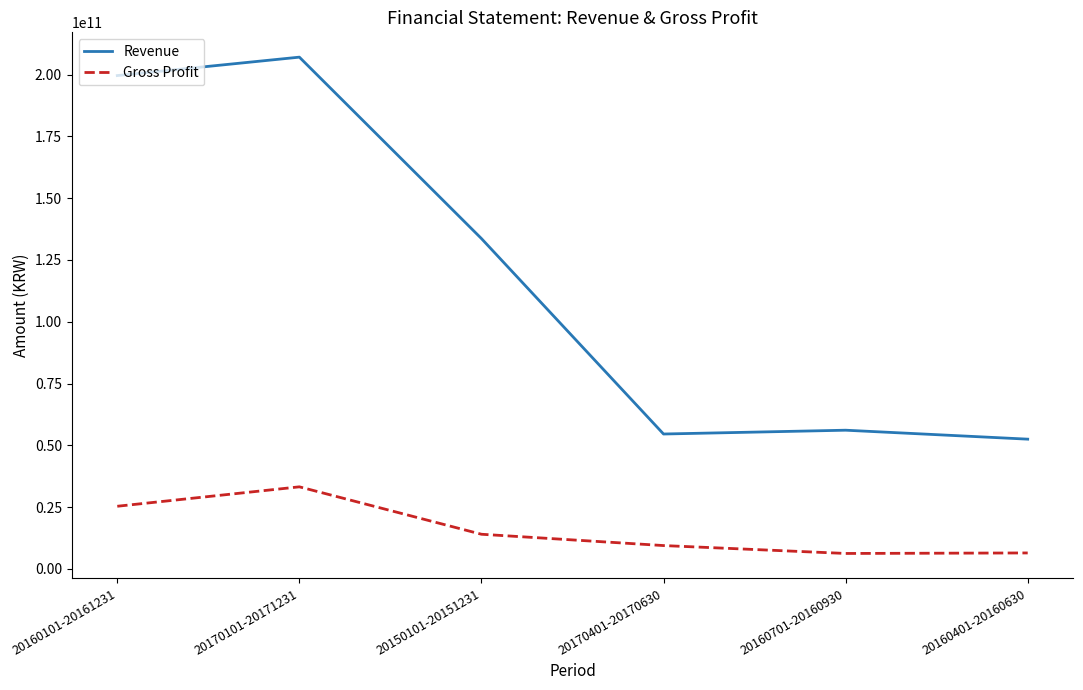

Rank the series at 20160401-20160630 from lowest to highest value.

Gross Profit, Revenue